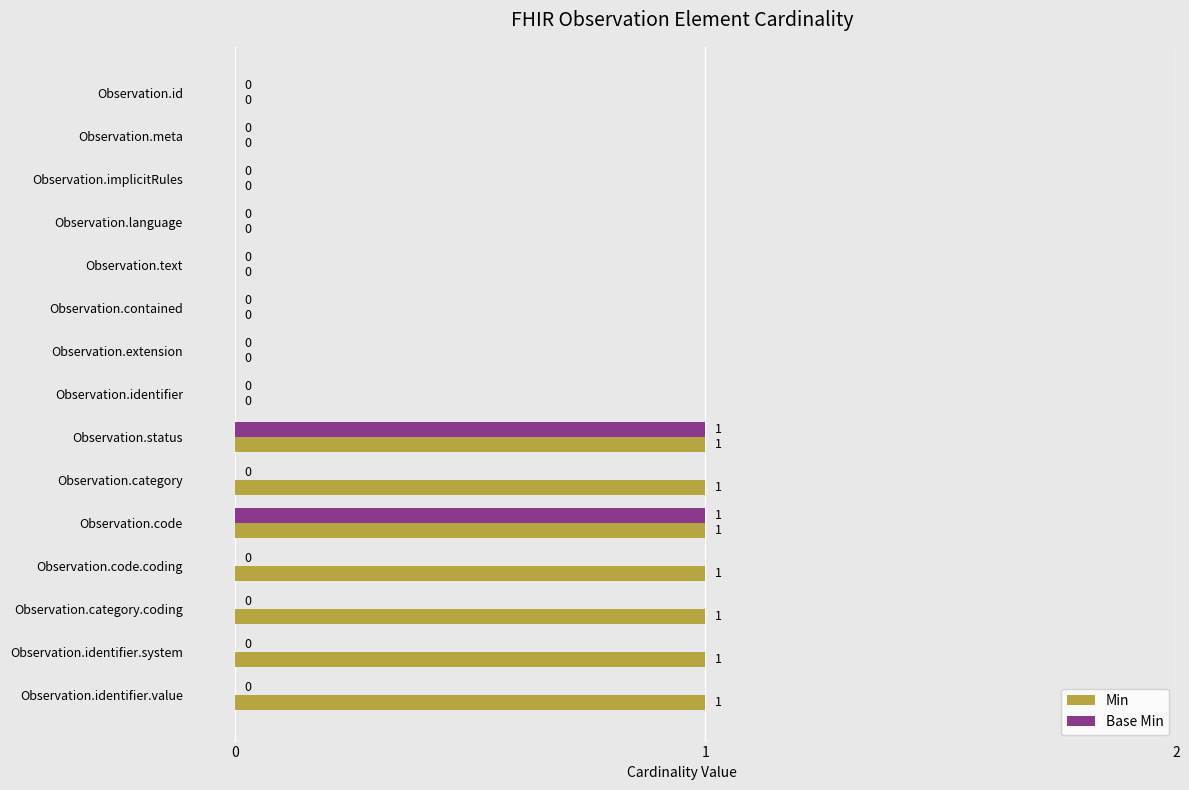

Is it true that Base Min equals 0 at Observation.code.coding?

True